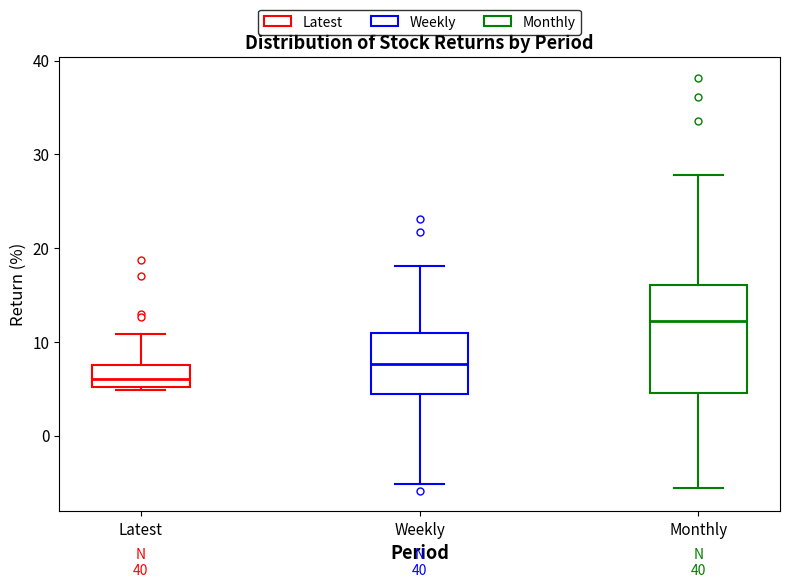

Reading left to right, read every box against the y-axis: the position of its median line, the range the box covers, and the ends of its whiskers. The values are not printed on the chart, so give them approximately, as read against the axis.

Latest: median 6, box 5 to 7, whiskers 5 to 11
Weekly: median 8, box 4 to 11, whiskers -5 to 18
Monthly: median 12, box 5 to 16, whiskers -6 to 28